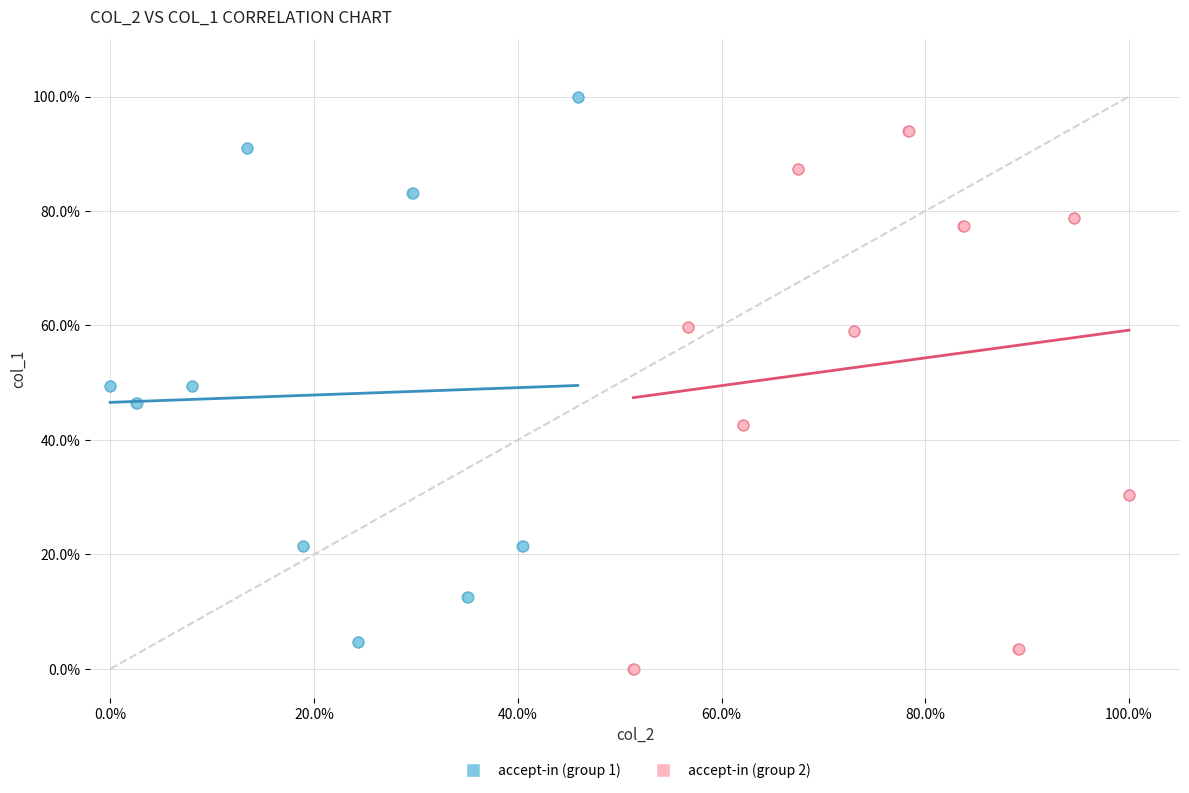

Which series reaches the maximum Y coordinate?

accept-in (group 1)